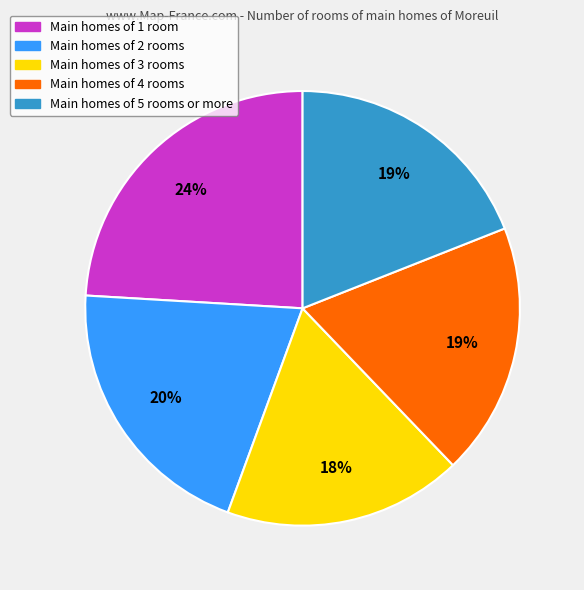

How many slices are in this pie chart?

5